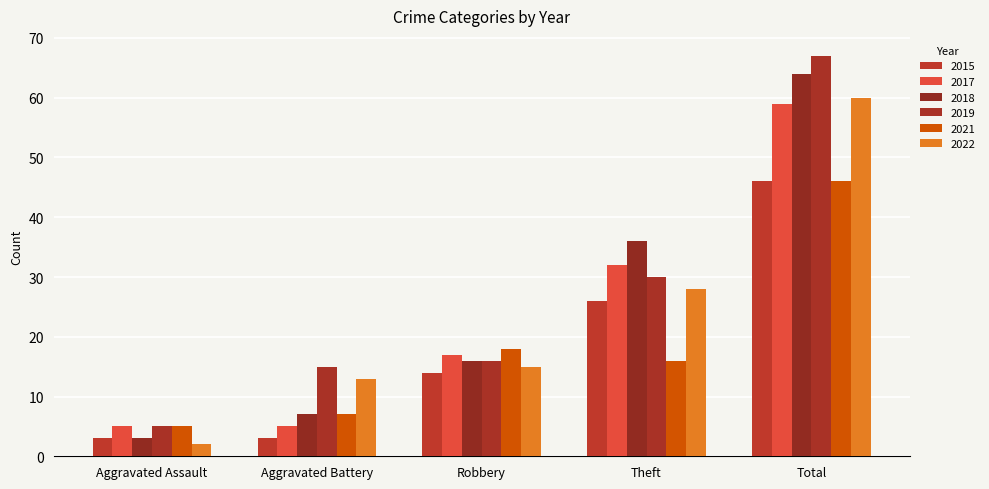

Is it true that 2019 equals 20 at Aggravated Battery?

False